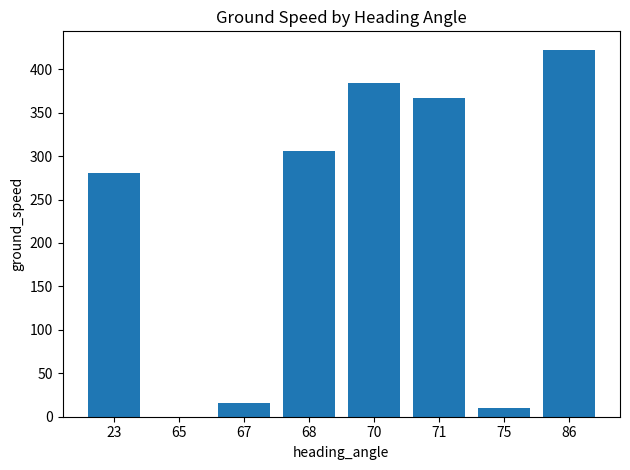

Reading left to right, what are all the values shown in this chart?

280.0	0.0	16.0	306.0	384.5	366.5	10.0	422.5